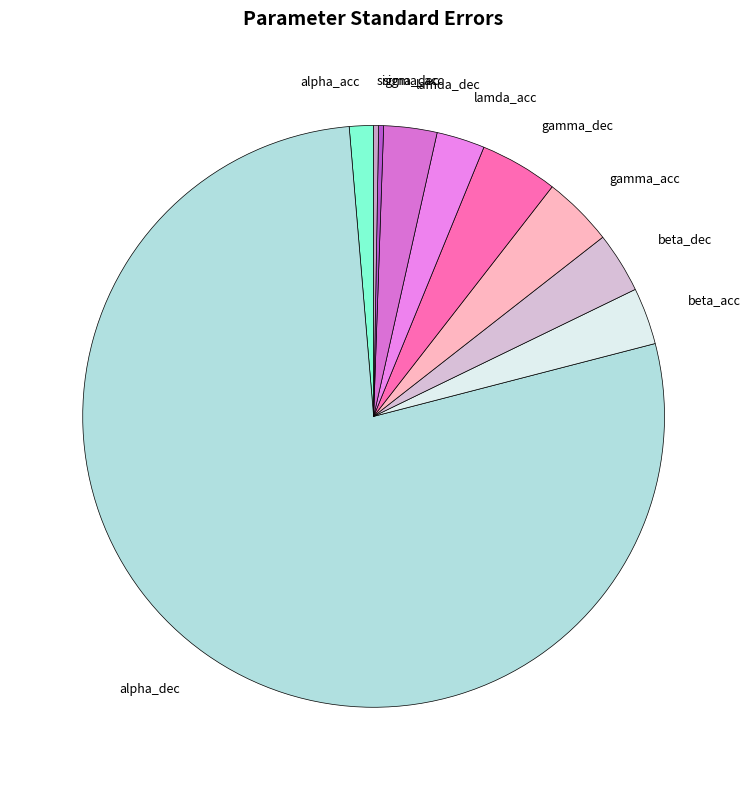

Is the sum of alpha_acc and beta_acc greater than half?

No